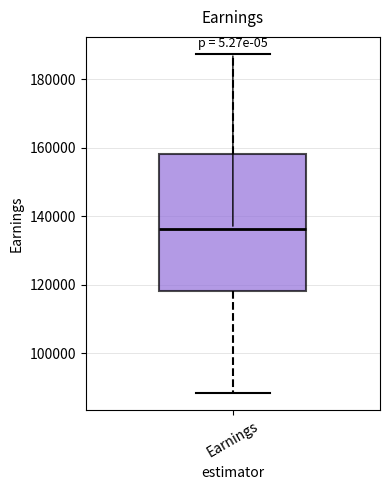

Read this box plot against the y-axis: the position of the median line, the range covered by the box, and the ends of both whiskers. The values are not printed on the chart, so give them approximately, as read against the axis.

median 136000, box 118000 to 158000, whiskers 88000 to 188000